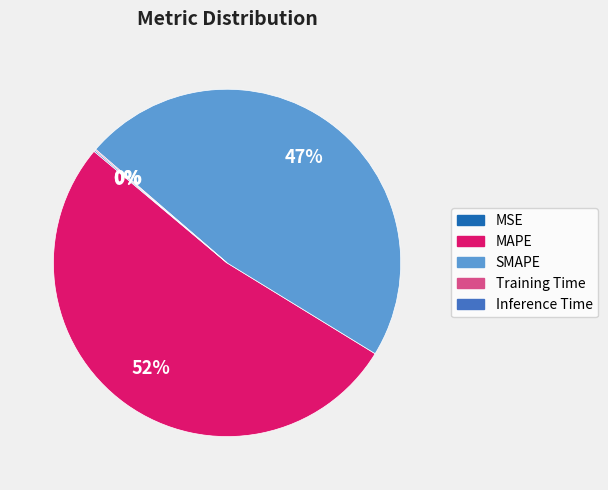

Which category has the biggest portion of the pie?

MAPE